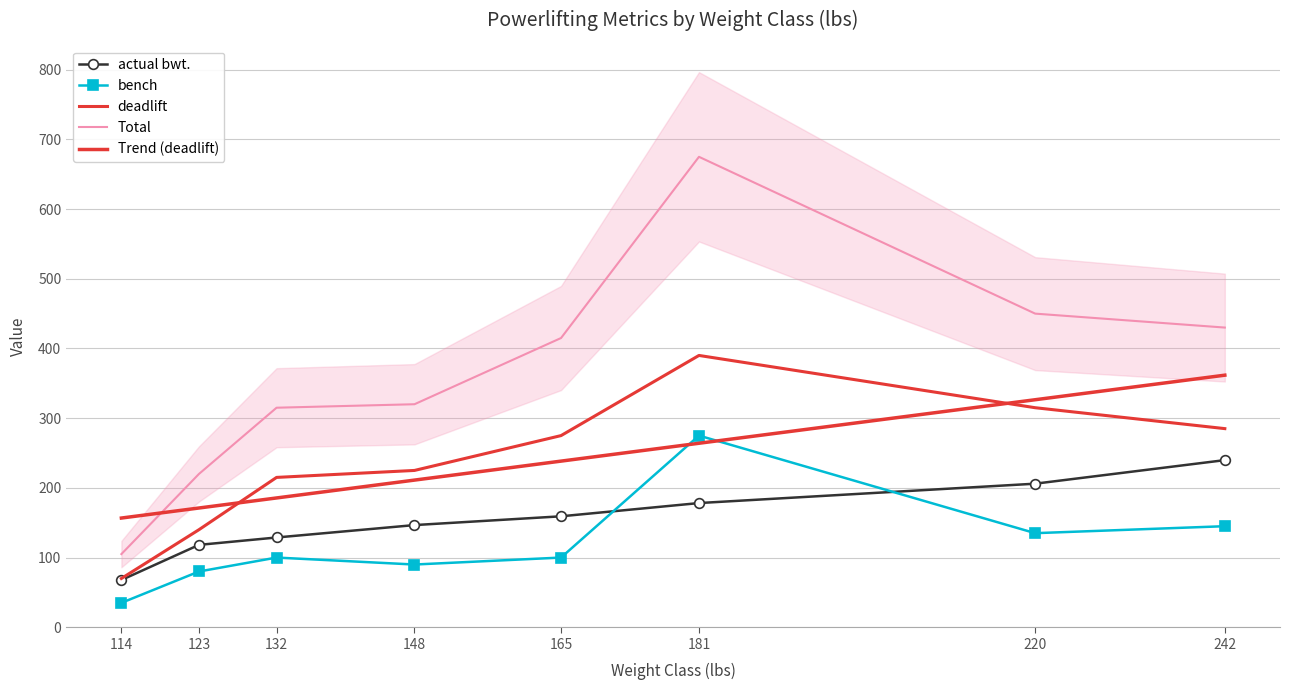

True or false: Total and bench intersect in this chart.

False